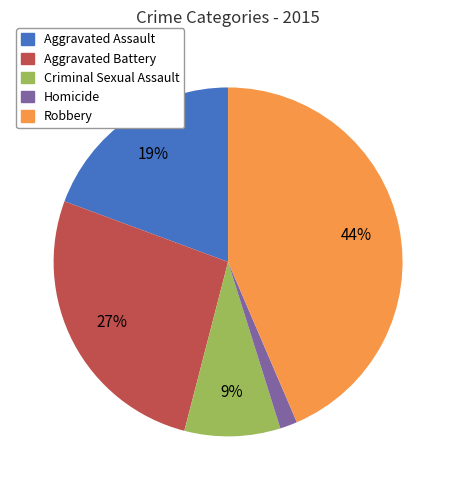

Do Criminal Sexual Assault and Robbery together represent more than half of the pie?

Yes